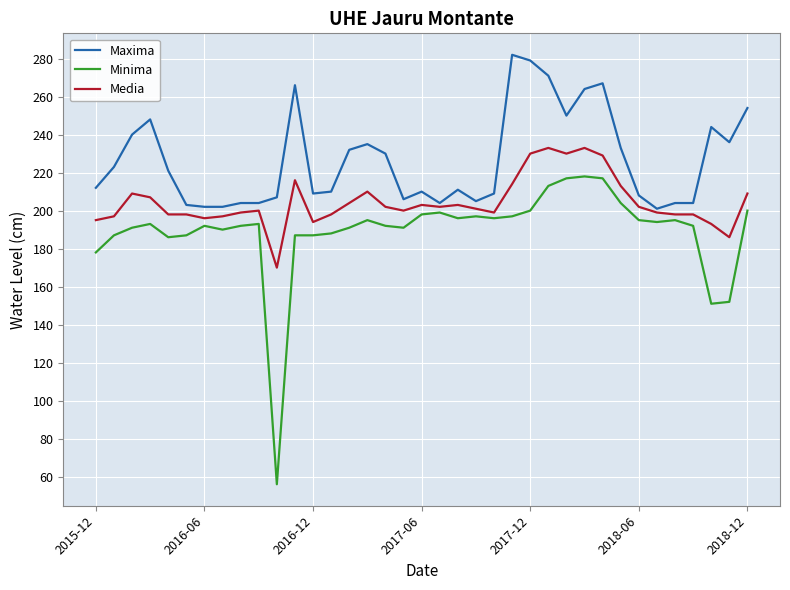

What is the sum of all Maxima values?

8390